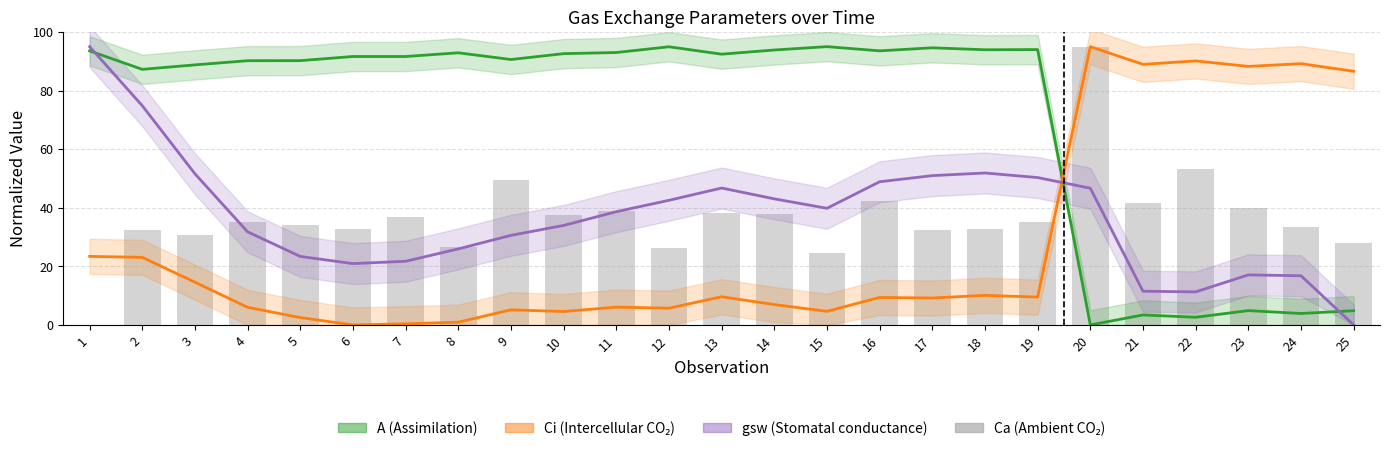

How many data points in A center are less than 91?

11